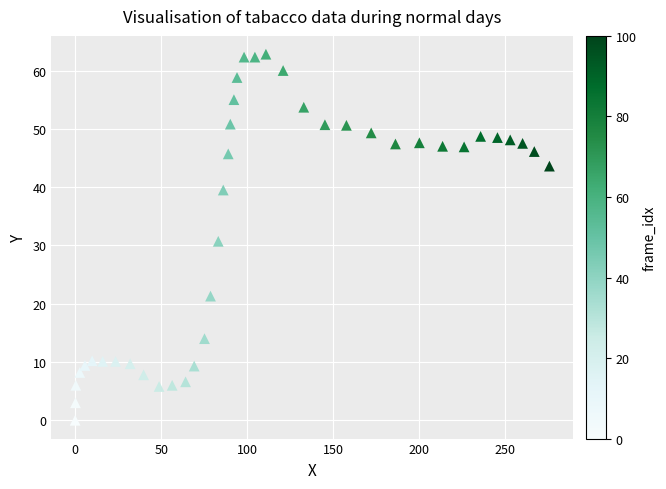

What is the range of Y values (max minus min)?

62.8